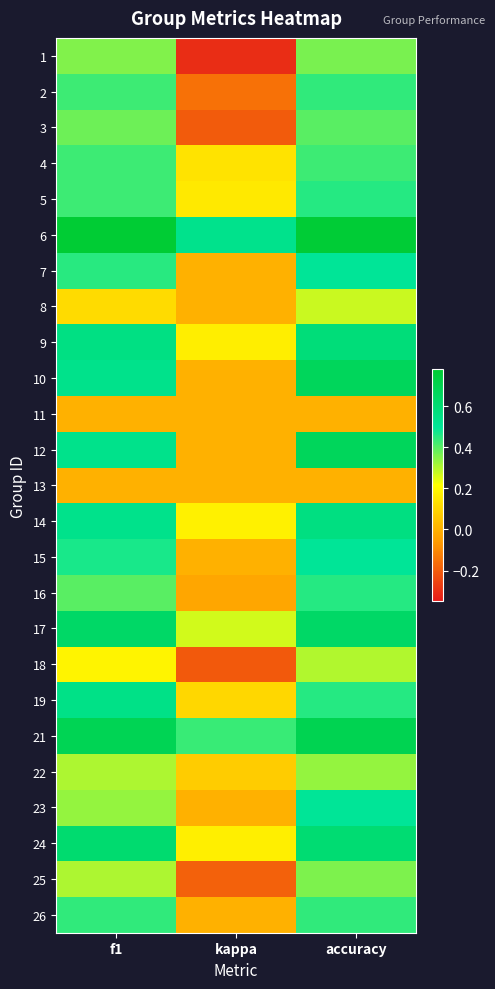

Reading left to right, transcribe all the data shown in this chart.

1: f1=0.4	kappa=-0.3	accuracy=0.4
2: f1=0.4	kappa=-0.2	accuracy=0.4
3: f1=0.4	kappa=-0.2	accuracy=0.4
4: f1=0.4	kappa=0.1	accuracy=0.4
5: f1=0.4	kappa=0.2	accuracy=0.5
6: f1=0.8	kappa=0.5	accuracy=0.8
7: f1=0.5	kappa=0.0	accuracy=0.5
8: f1=0.1	kappa=0.0	accuracy=0.3
9: f1=0.6	kappa=0.2	accuracy=0.6
10: f1=0.5	kappa=0.0	accuracy=0.7
11: f1=0.0	kappa=0.0	accuracy=0.0
12: f1=0.5	kappa=0.0	accuracy=0.7
13: f1=0.0	kappa=0.0	accuracy=0.0
14: f1=0.5	kappa=0.2	accuracy=0.6
15: f1=0.5	kappa=0.0	accuracy=0.5
16: f1=0.4	kappa=-0.0	accuracy=0.5
17: f1=0.6	kappa=0.3	accuracy=0.6
18: f1=0.2	kappa=-0.2	accuracy=0.3
19: f1=0.5	kappa=0.1	accuracy=0.5
21: f1=0.7	kappa=0.4	accuracy=0.7
22: f1=0.3	kappa=0.1	accuracy=0.3
23: f1=0.3	kappa=0.0	accuracy=0.5
24: f1=0.6	kappa=0.2	accuracy=0.6
25: f1=0.3	kappa=-0.2	accuracy=0.4
26: f1=0.4	kappa=0.0	accuracy=0.4